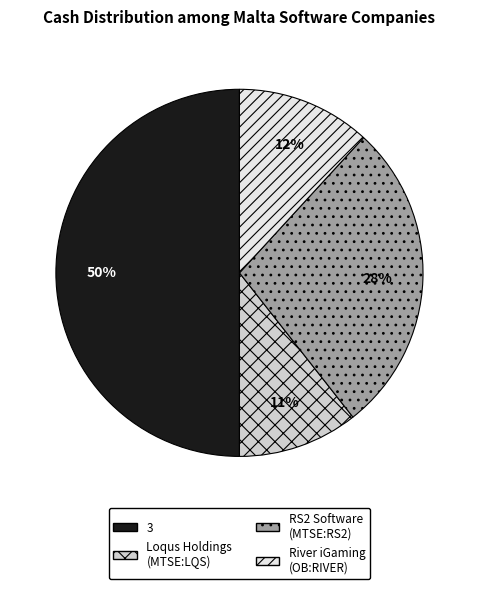

Which has a higher value, Loqus Holdings (MTSE:LQS) or 3?

3